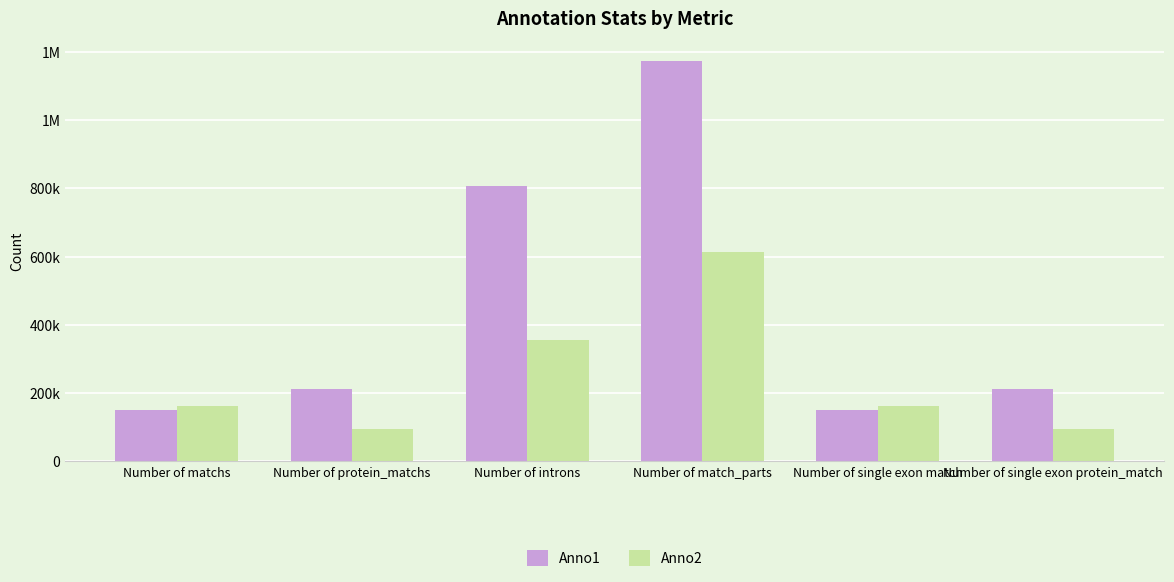

Are the bars grouped side by side (vs. stacked)?

Yes